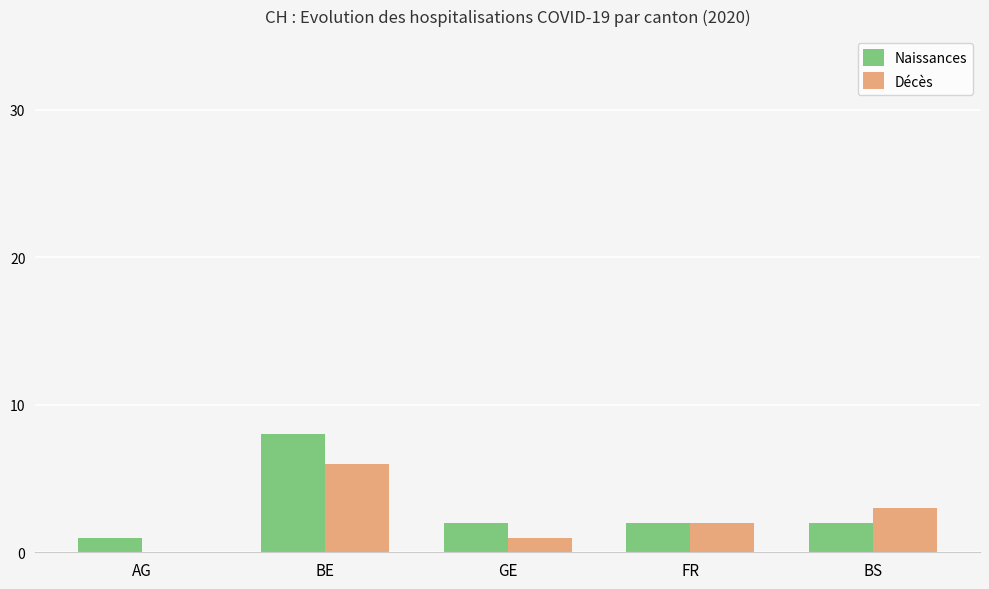

Between BE and GE, which series saw the biggest shift?

Naissances